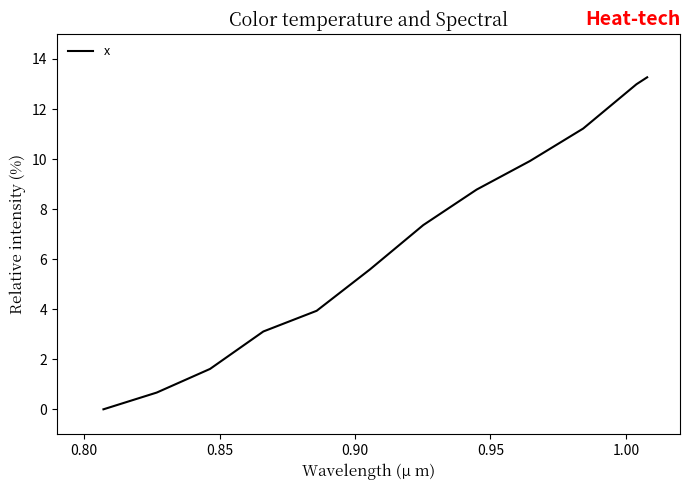

What is the maximum value shown in the chart?

13.3